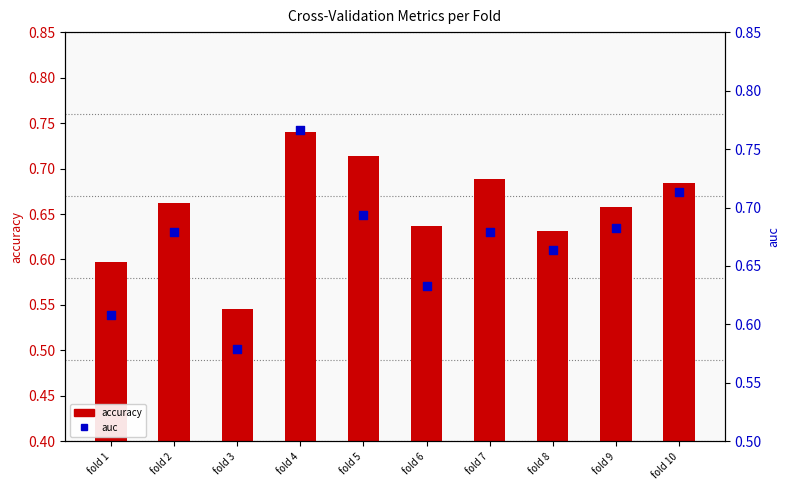

What are all the series names shown in the legend?

accuracy, auc